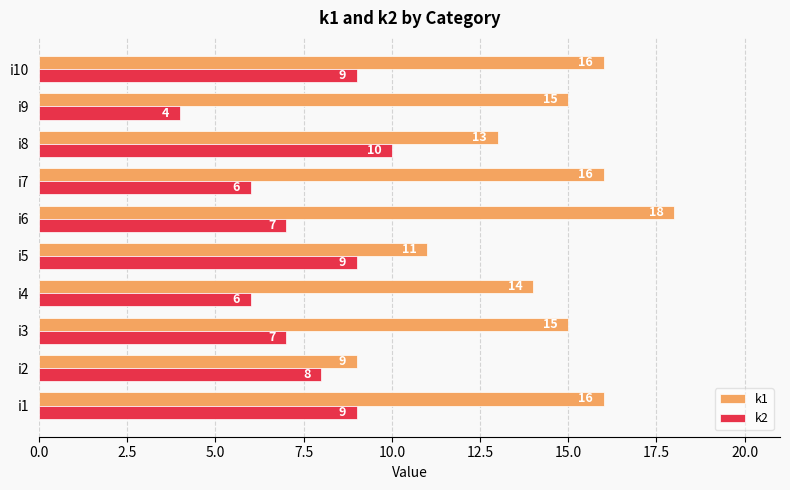

Count the k1 values in the range 13 to 16.

7